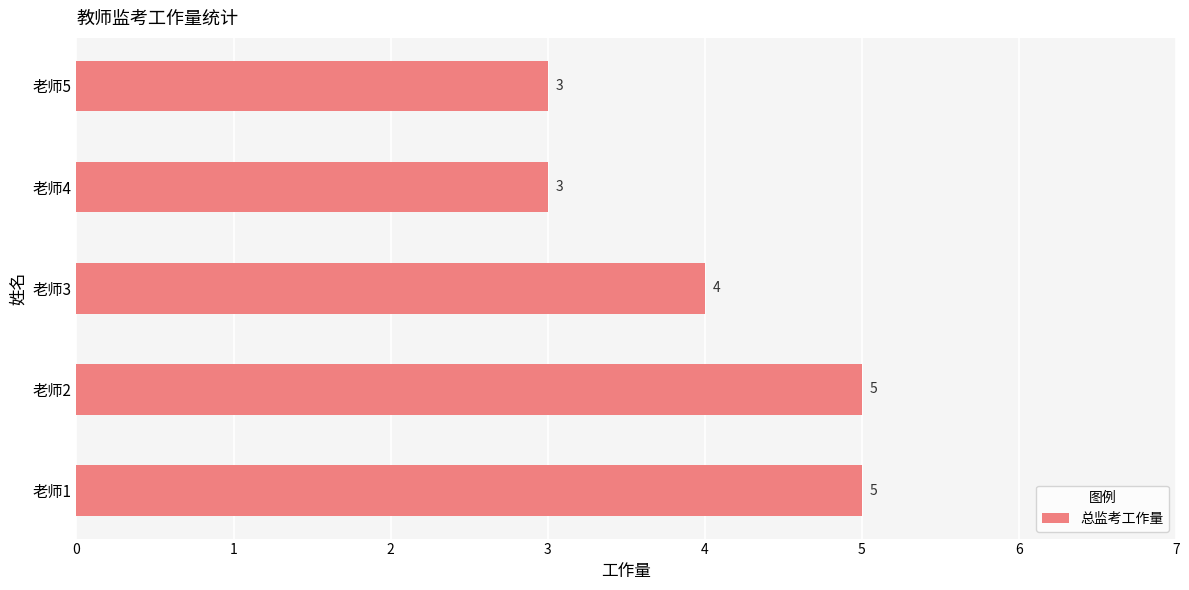

The chart shows a value of 1 at 老师3. True or false?

False